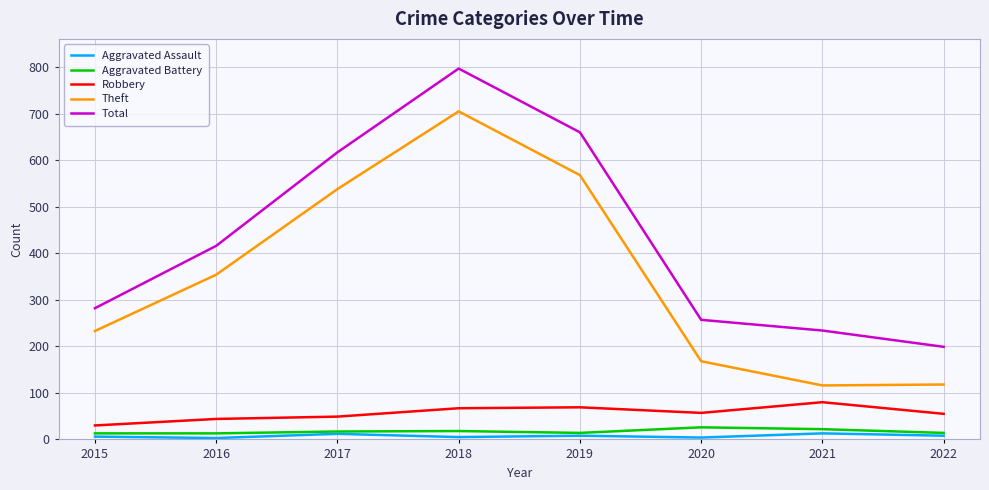

What is the sum of all Total values?

3462